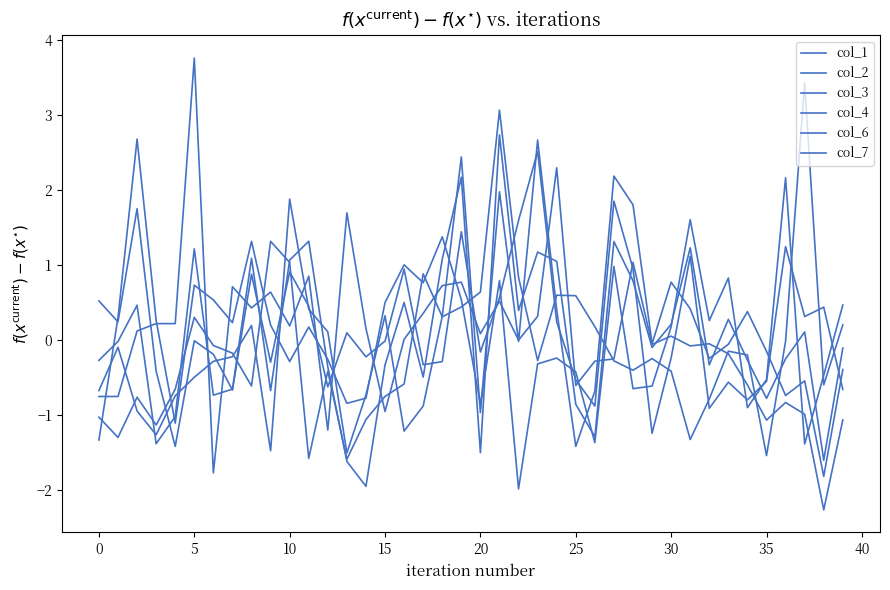

Is this an area chart (filled region under the line)?

No